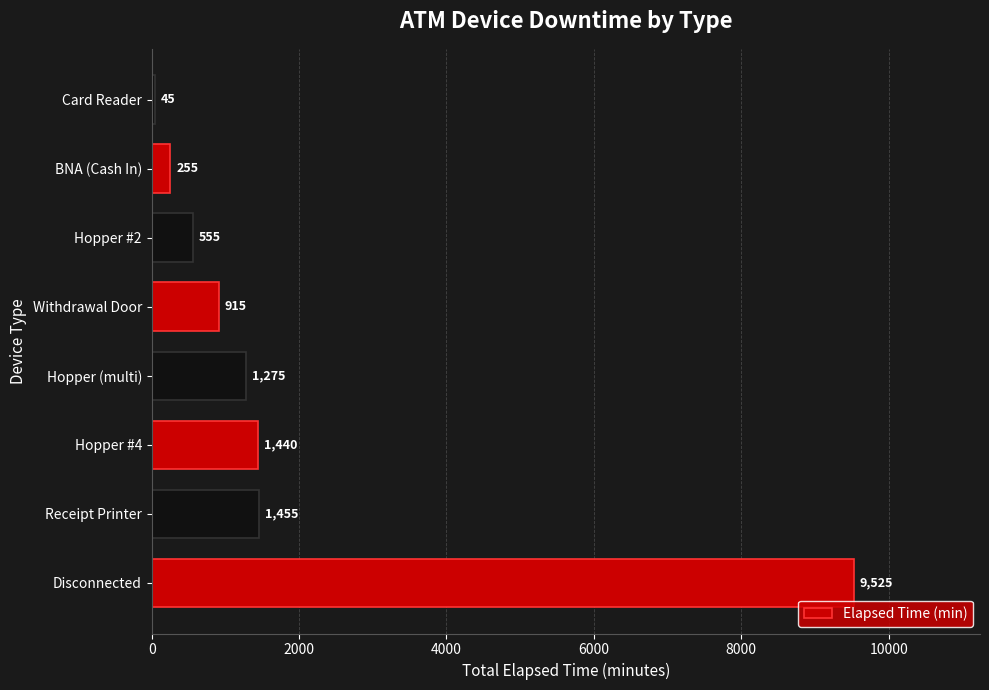

What is the smallest value displayed?

45